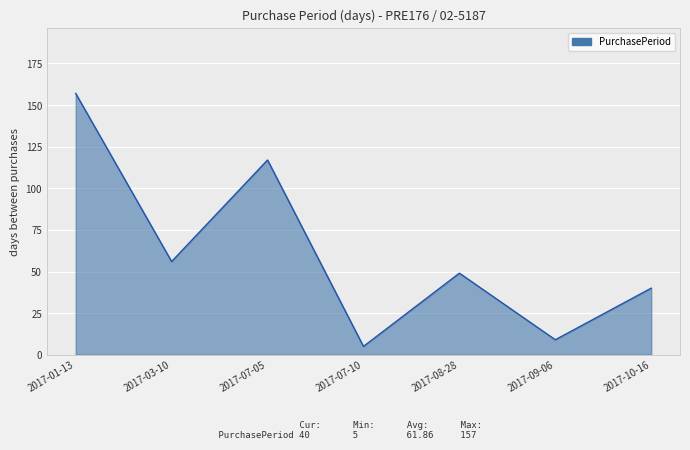

At which category does the chart reach its peak across all series?

2017-01-13